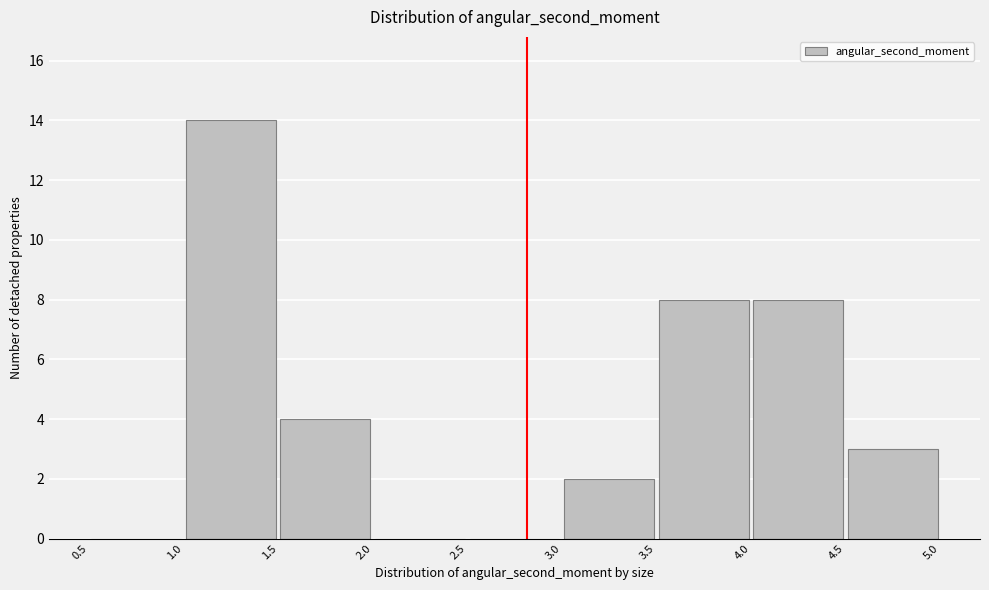

Reading left to right, transcribe this chart: for each bar, give the range it covers on the x-axis and its height. The values are not printed on the chart, so give them approximately, as read against the axis.

0.5 to 1.0: 0
1.0 to 1.5: 14
1.5 to 2.0: 4
2.0 to 2.5: 0
2.5 to 3.0: 0
3.0 to 3.5: 2
3.5 to 4.0: 8
4.0 to 4.5: 8
4.5 to 5.0: 3